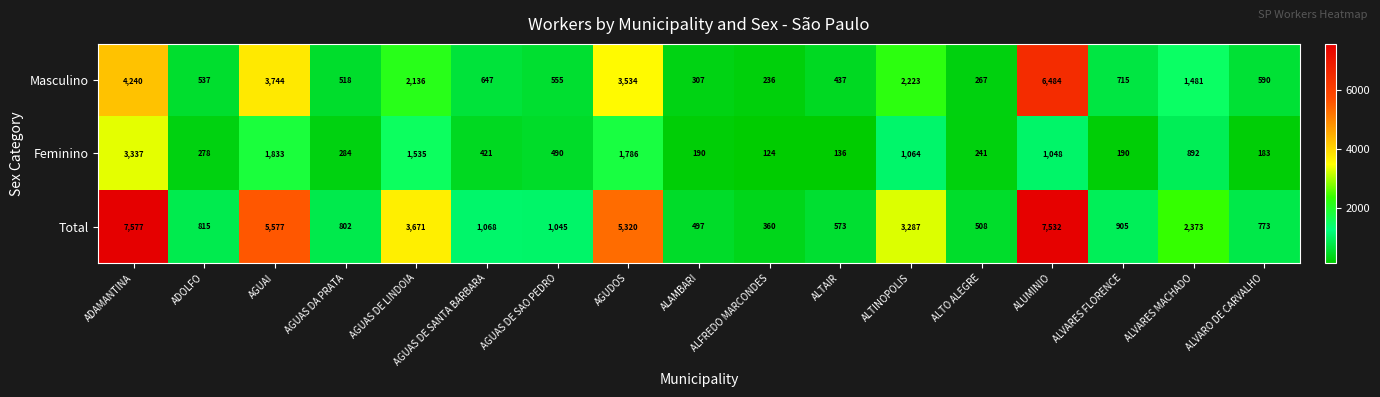

The value of Masculino at ALUMINIO is 9600. True or false?

False